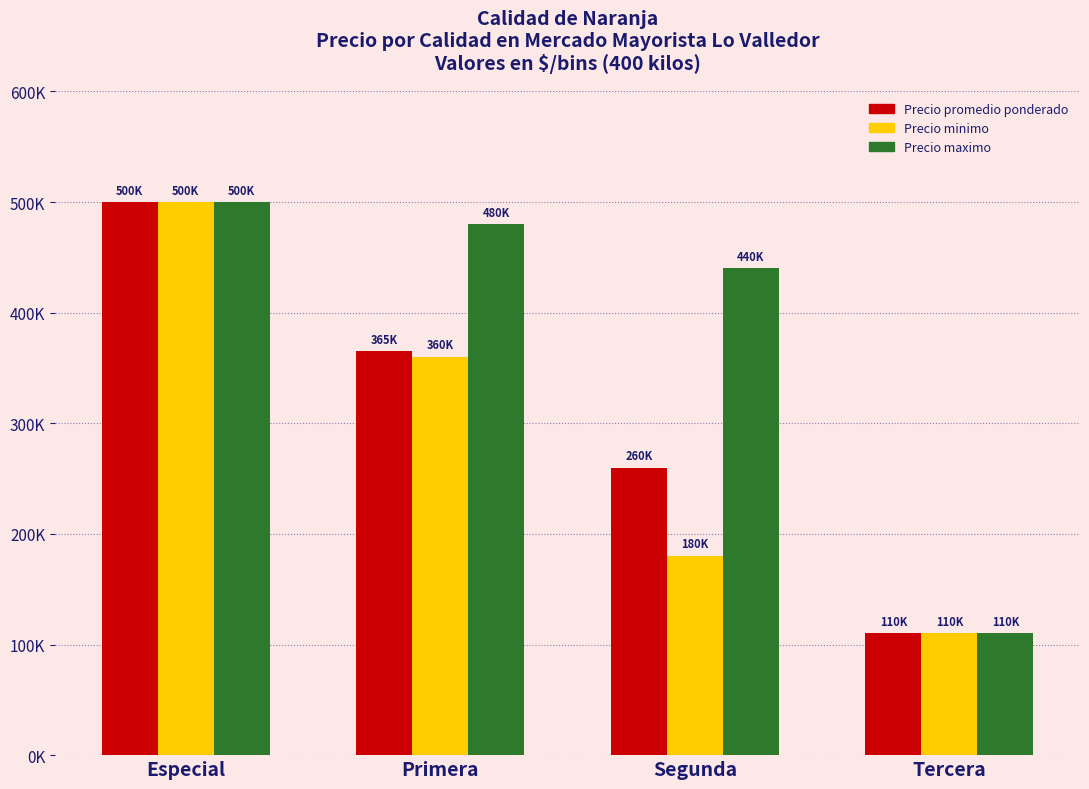

Does the chart contain any negative values?

No